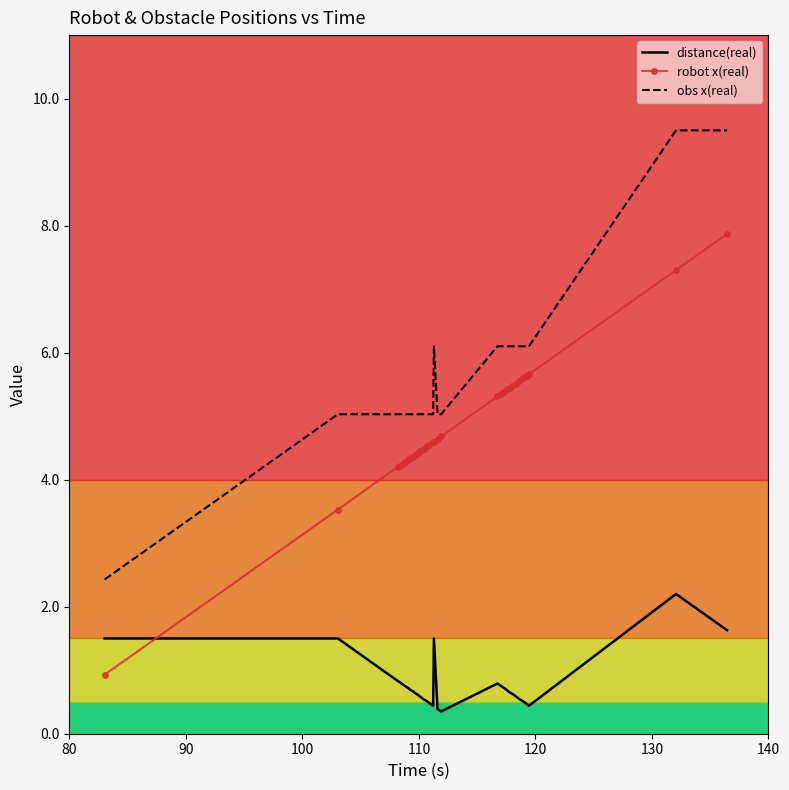

What is the greatest value displayed?

9.5